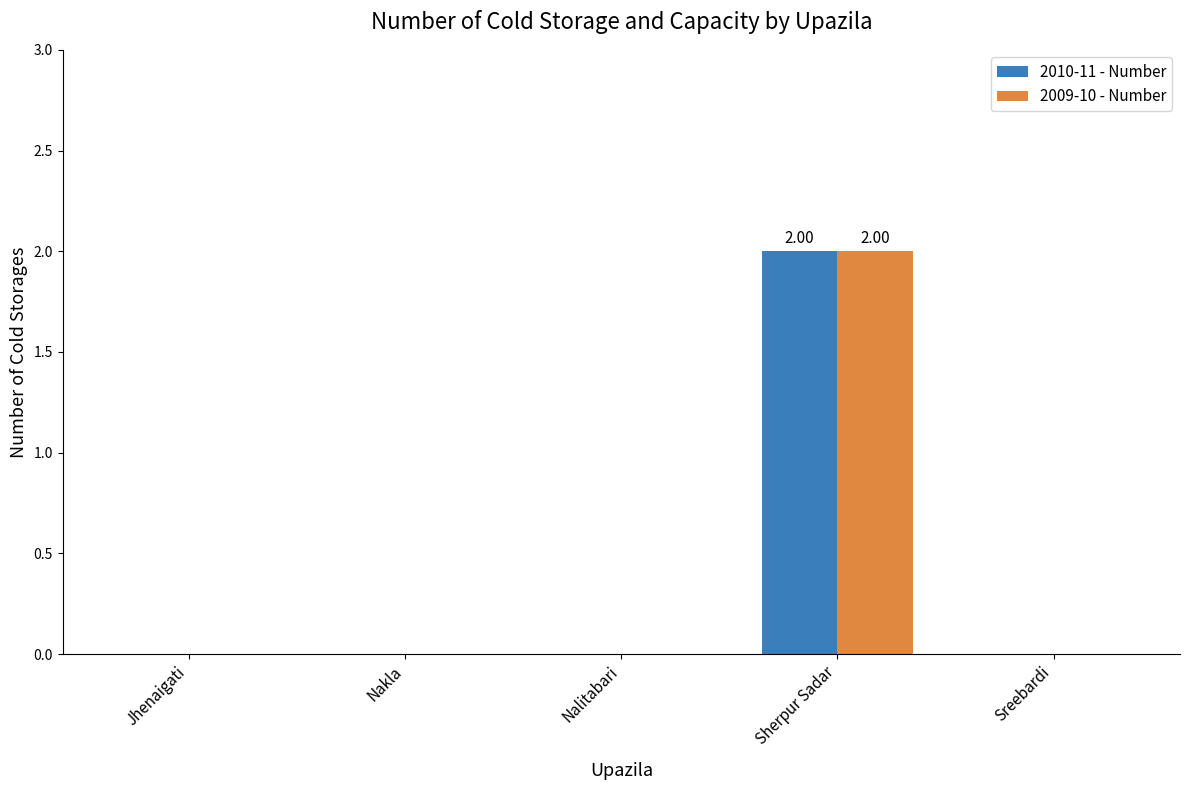

The value of 2010-11 - Number at Nalitabari is -1. True or false?

False